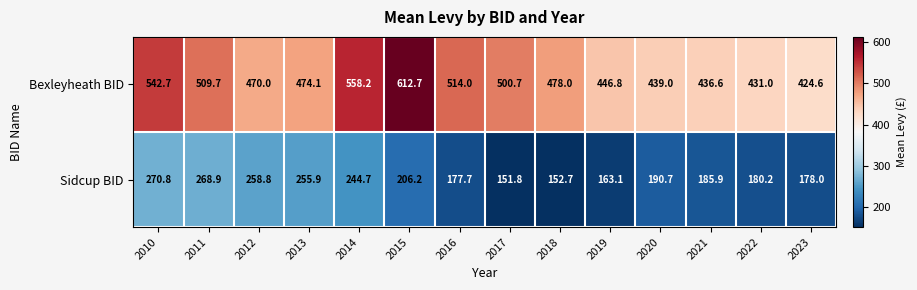

What is the average value of the Sidcup BID series?

206.1